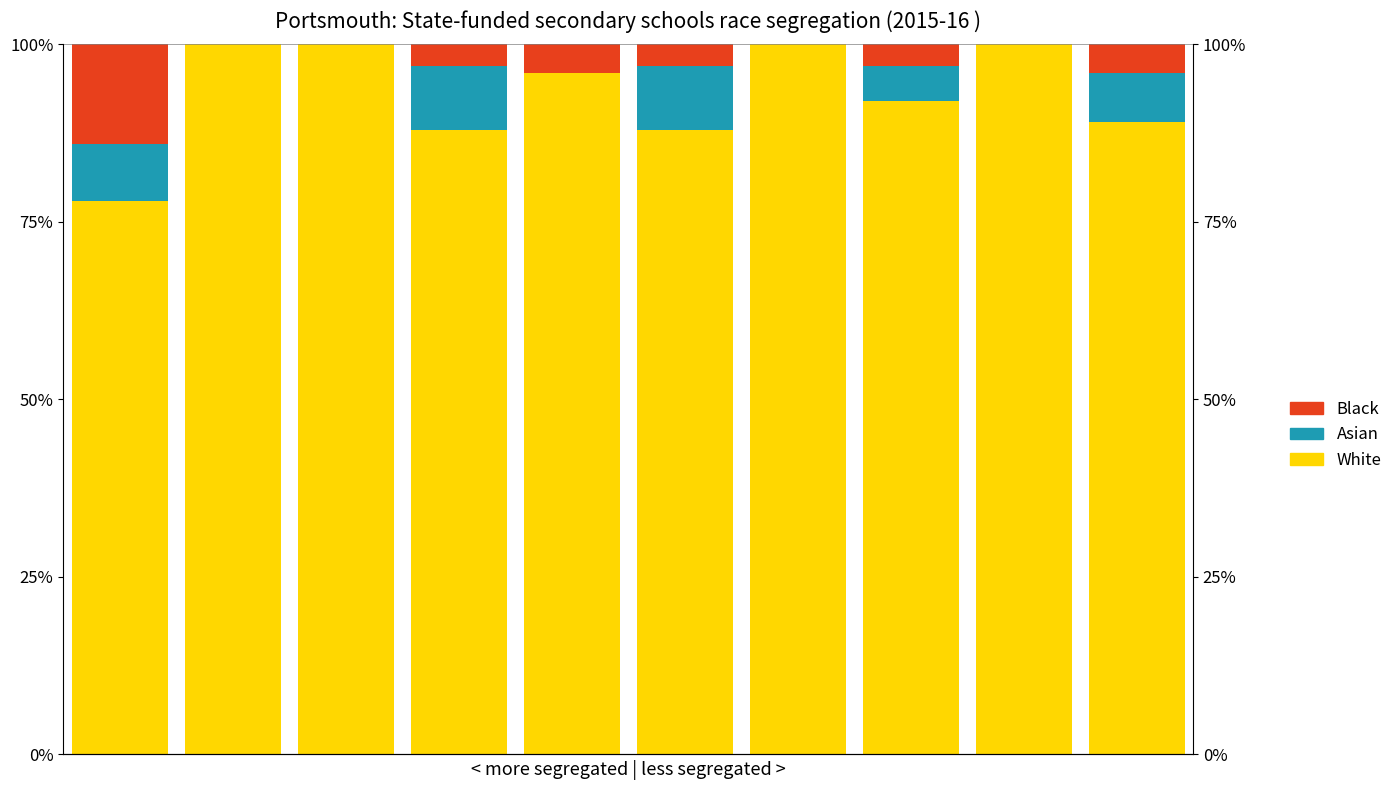

Are the bars horizontal?

No